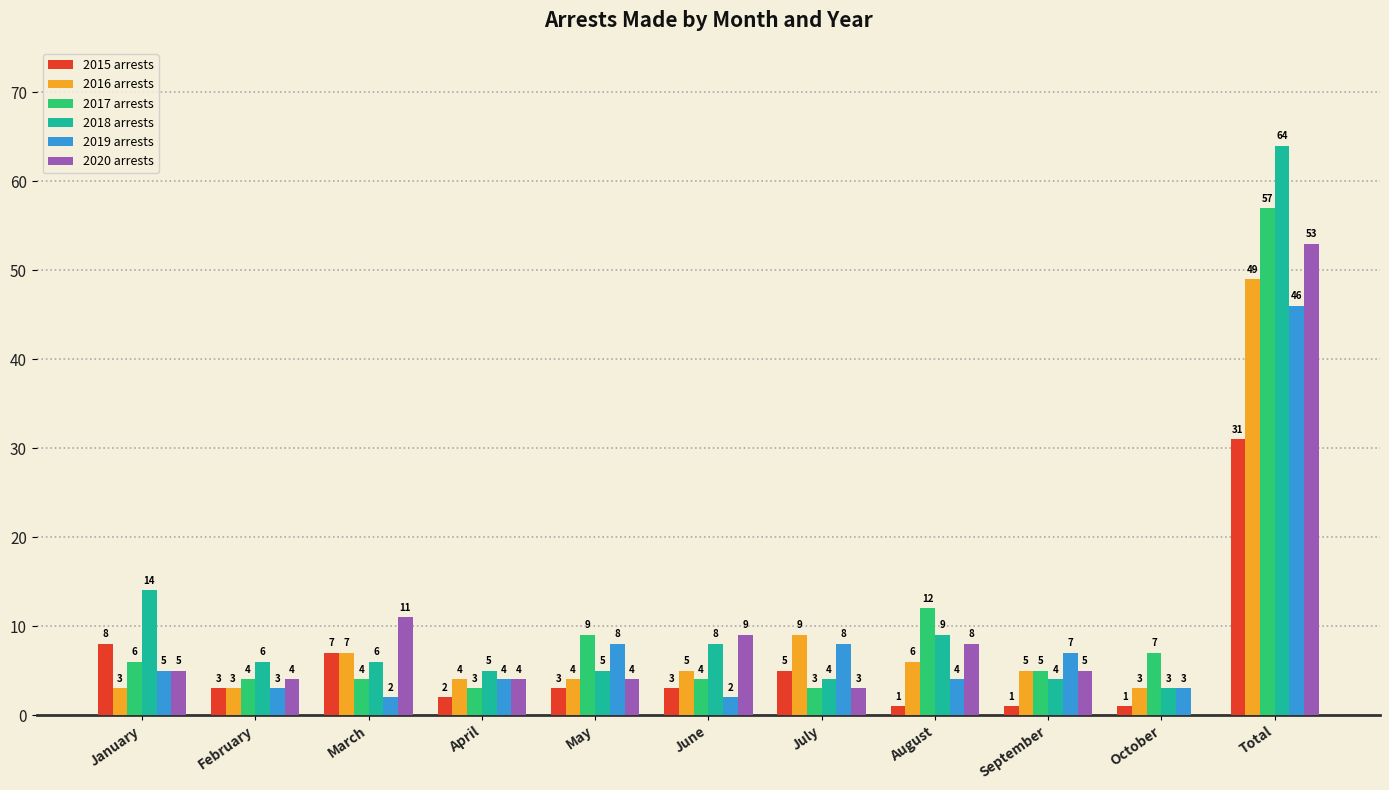

What is the sum of all 2016 arrests values?

98